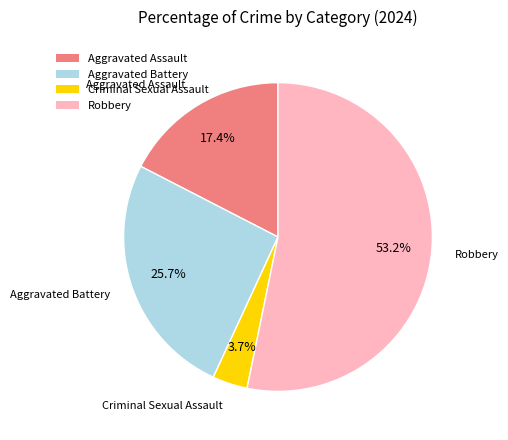

Is it true that Robbery is 53% of the pie?

True